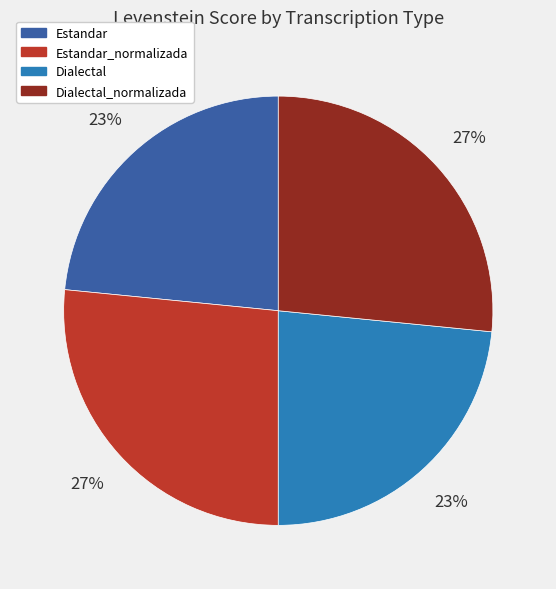

Does Dialectal_normalizada account for over 50% of the chart?

No